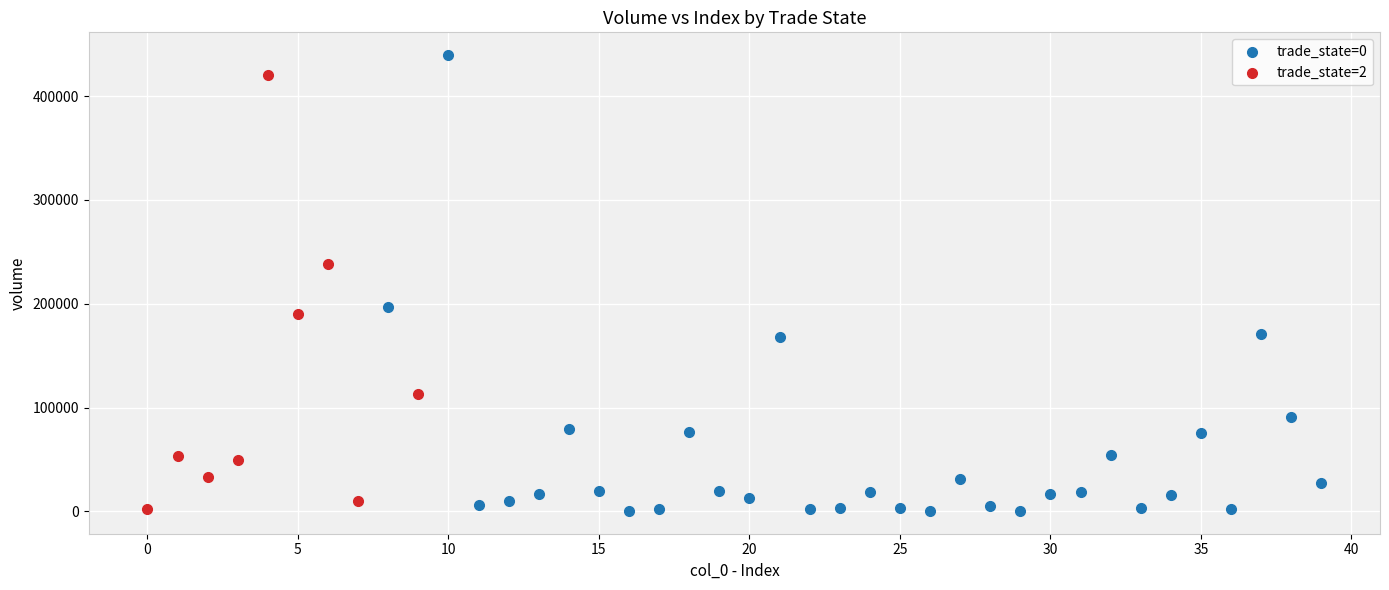

Which series contains the highest Y value?

trade_state=0